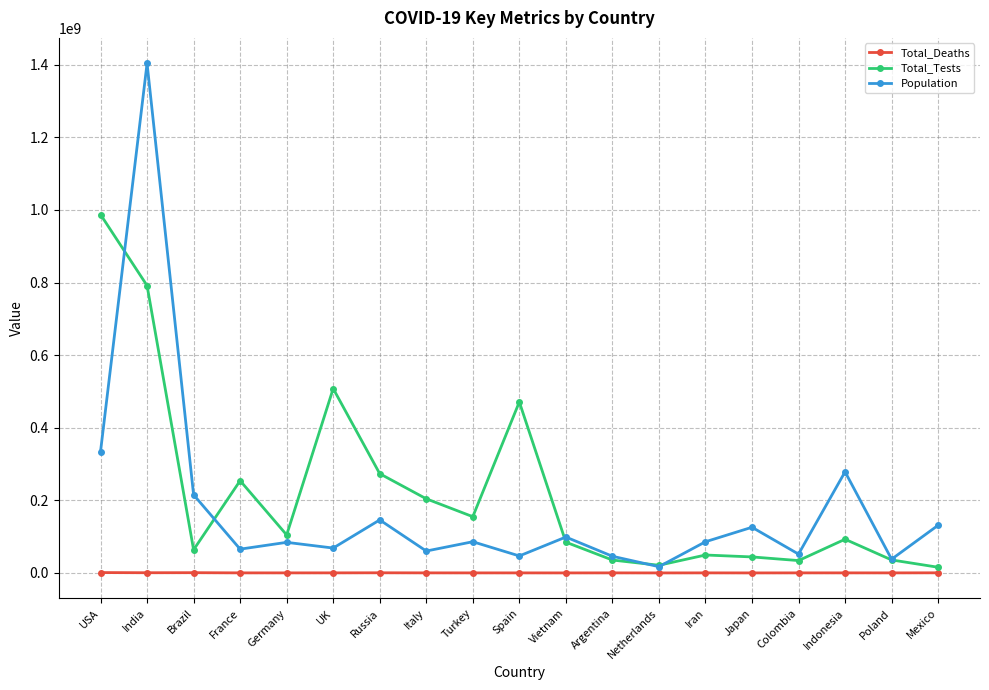

How many values in the Total_Deaths series are below 140451?

9